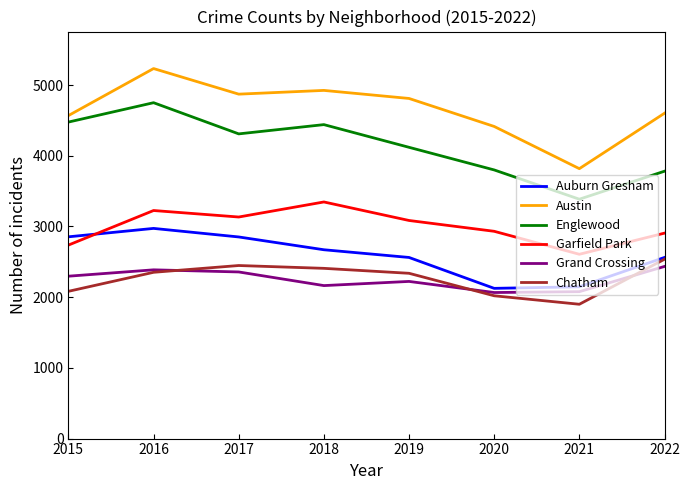

True or false: Garfield Park and Auburn Gresham cross at least once.

True